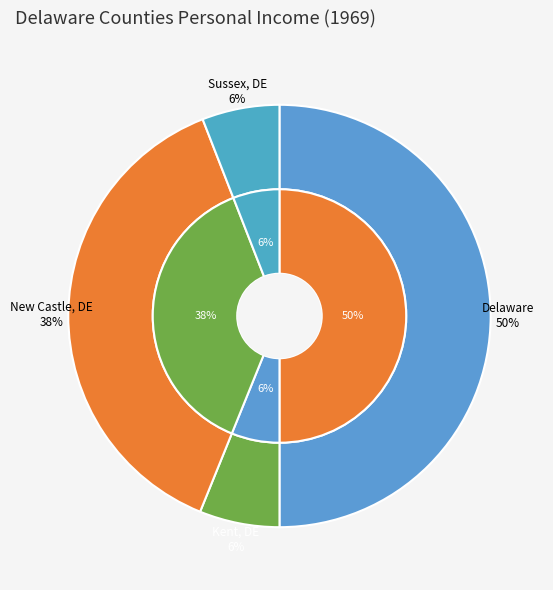

What portion of the pie excludes Kent, DE?

93.9%